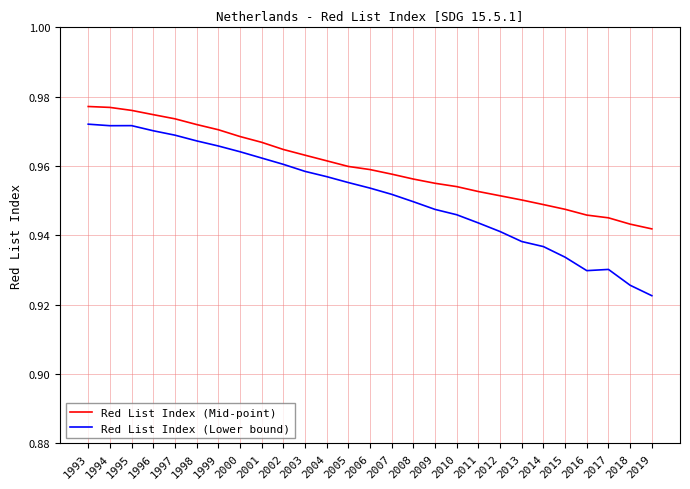

True or false: Red List Index (Mid-point) and Red List Index (Lower bound) intersect in this chart.

False